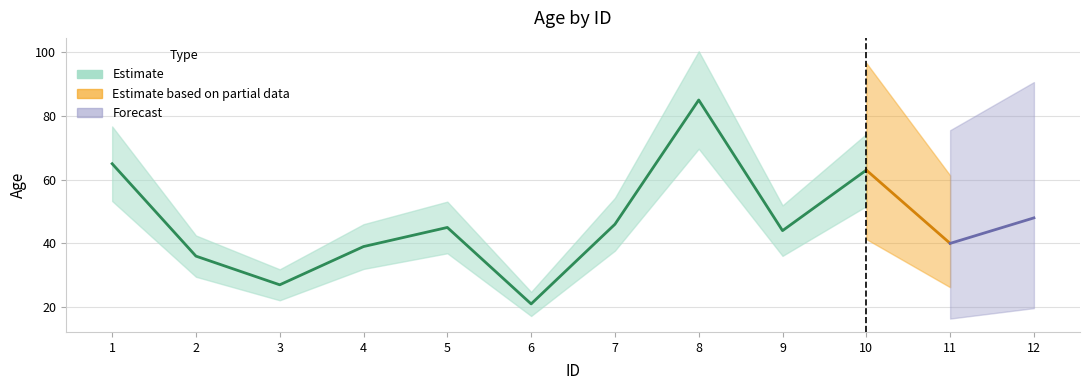

At which category does the chart reach its minimum across all series?

6